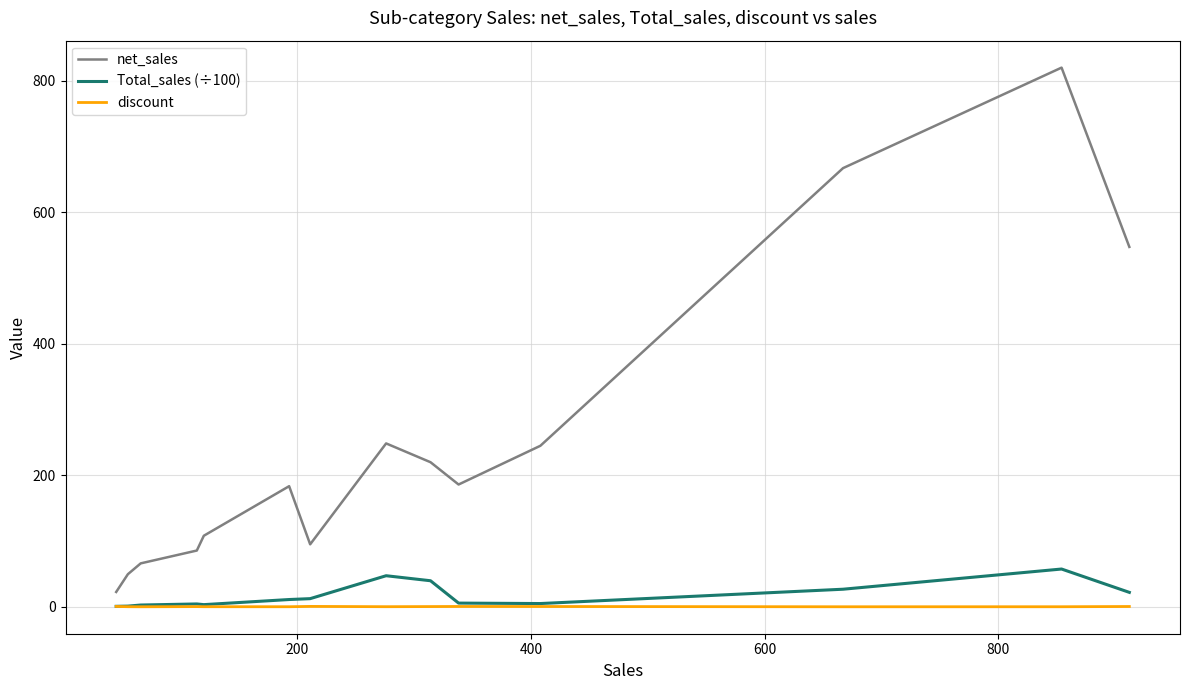

How many lines are shown in the chart?

3